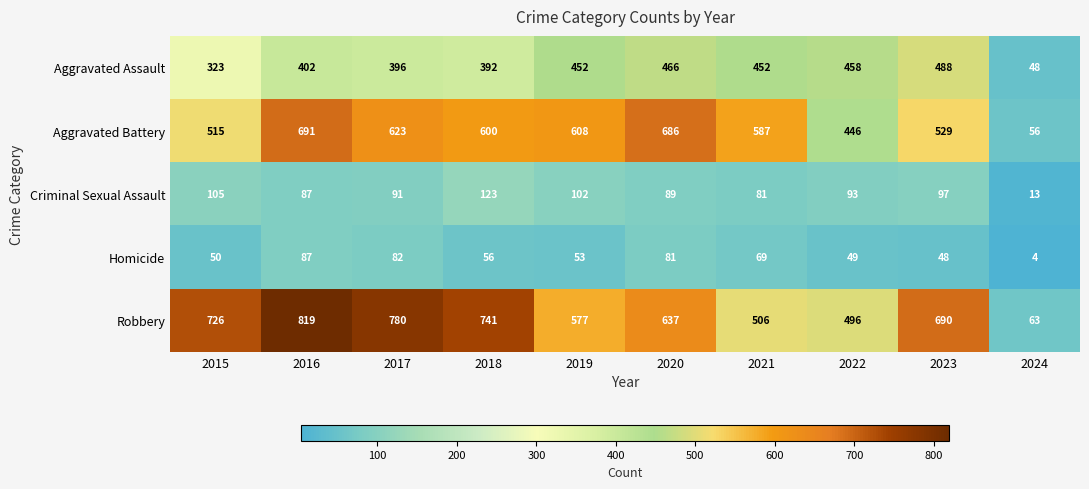

What is the spread (max minus min) of values at 2019?

555